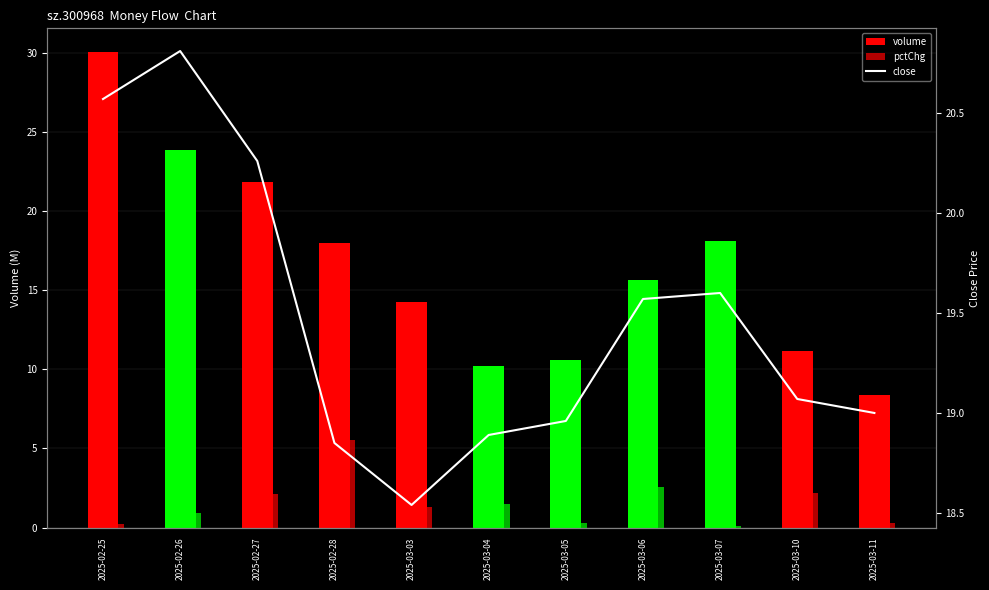

How many bars are there in total?

11